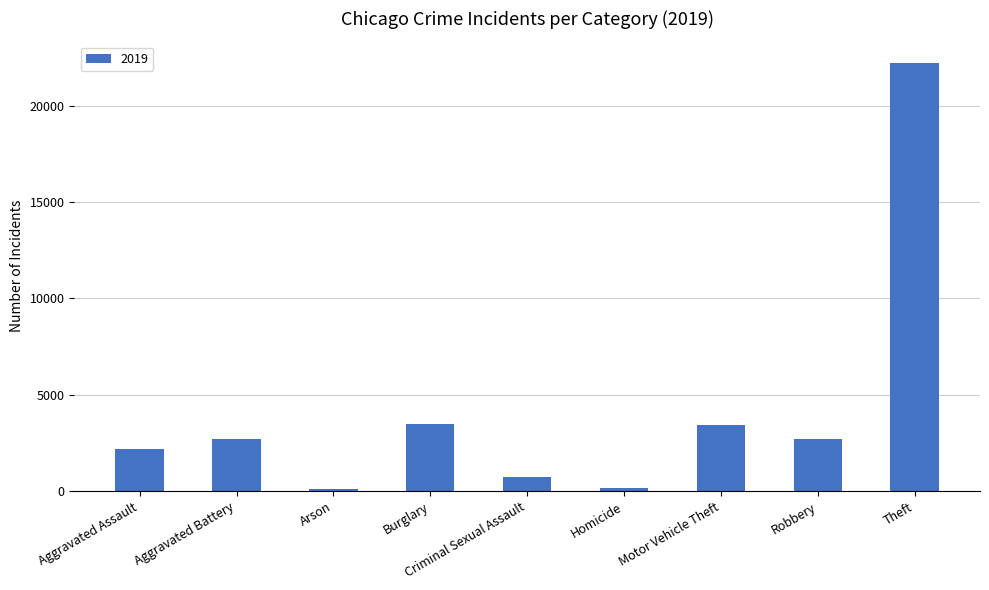

What is the change in value from Aggravated Battery to Theft?

+19522